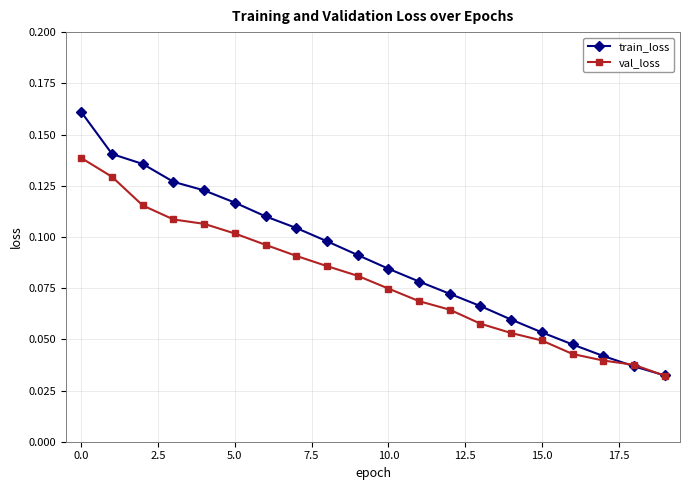

True or false: train_loss has more than 1 interior local peaks.

False